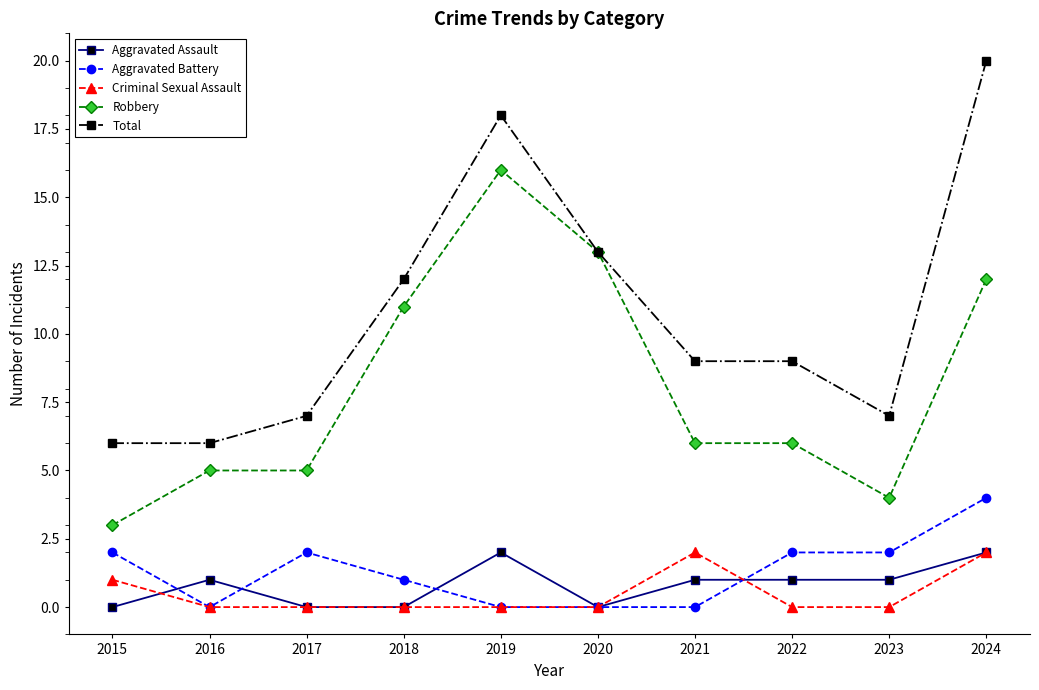

Is it true that Criminal Sexual Assault equals -1 at 2019?

False